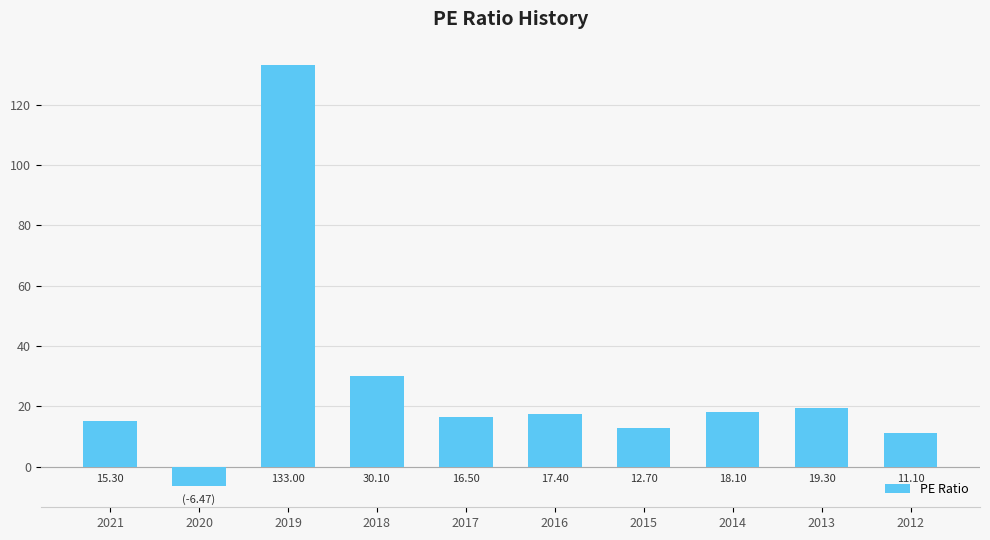

What is the sum of the values at 2018 and 2014?

48.2